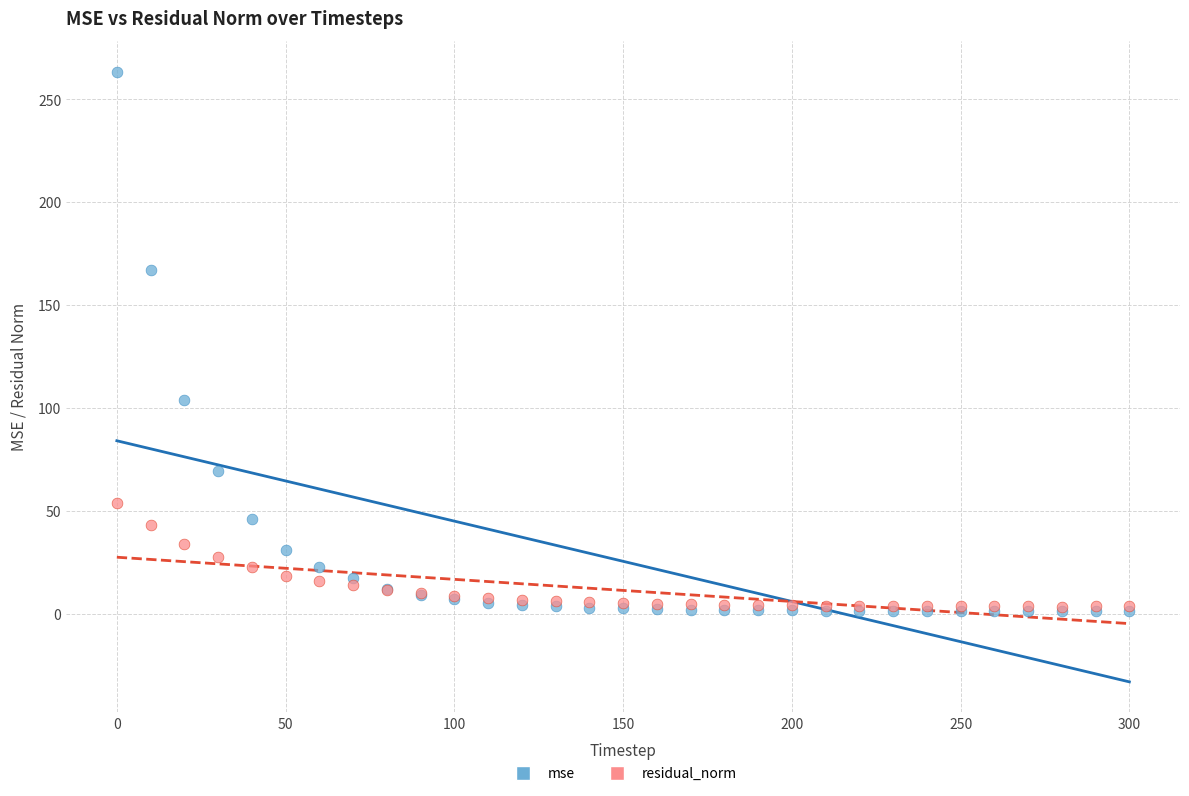

Which series has the largest Y range (max minus min)?

mse